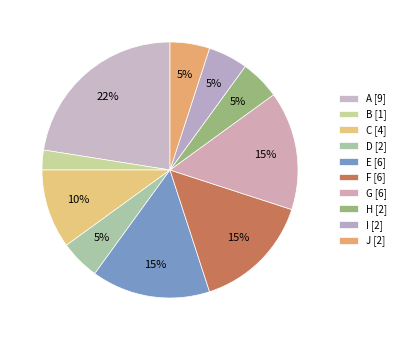

What is the change in value from F to H?

-4